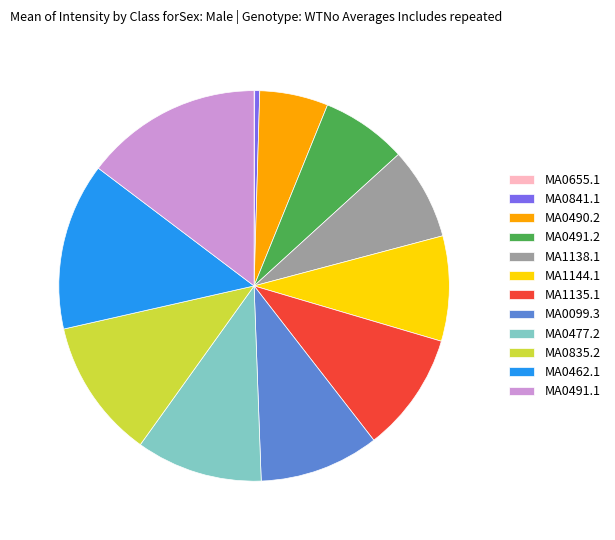

Between MA1138.1 and MA0462.1, which is larger?

MA0462.1